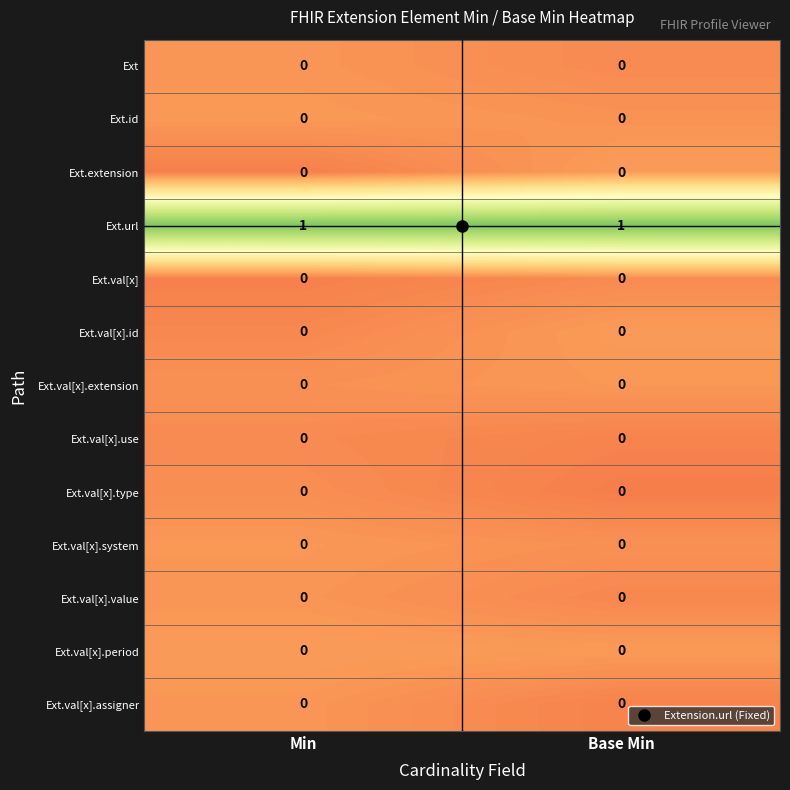

The value of Ext at Base Min is 0. True or false?

True